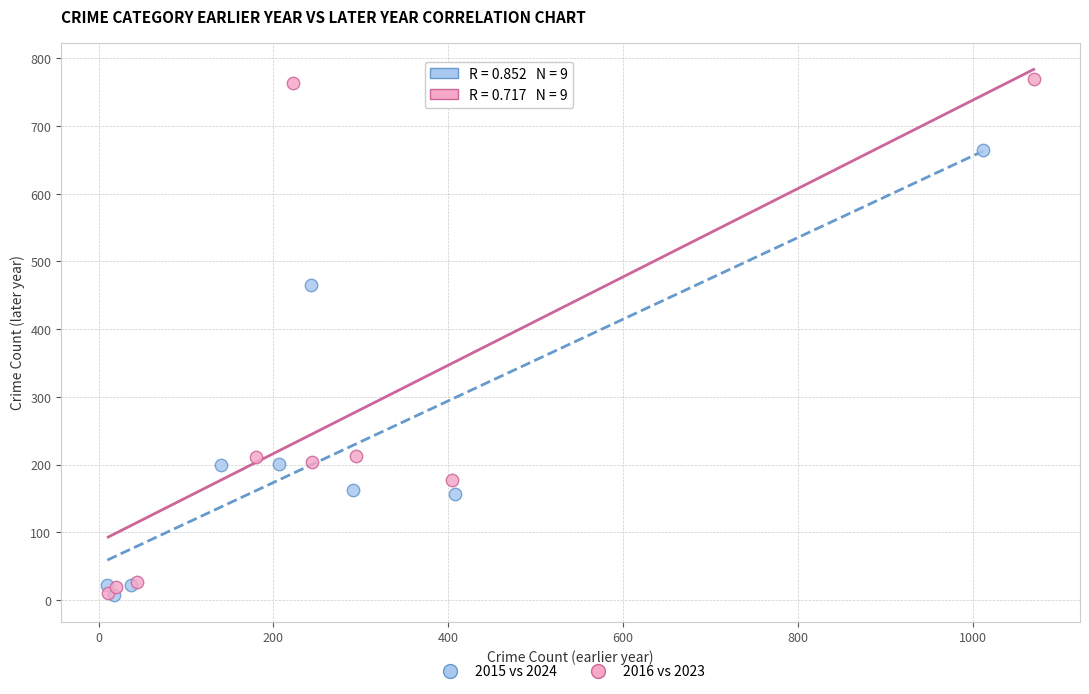

Which series reaches the maximum Y coordinate?

2016 vs 2023